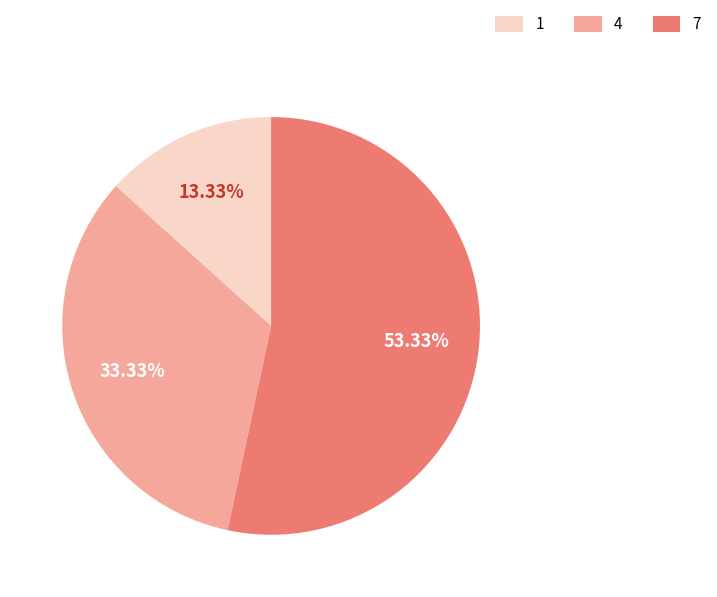

Combined, what portion of the pie is 4 and 7?

86.7%